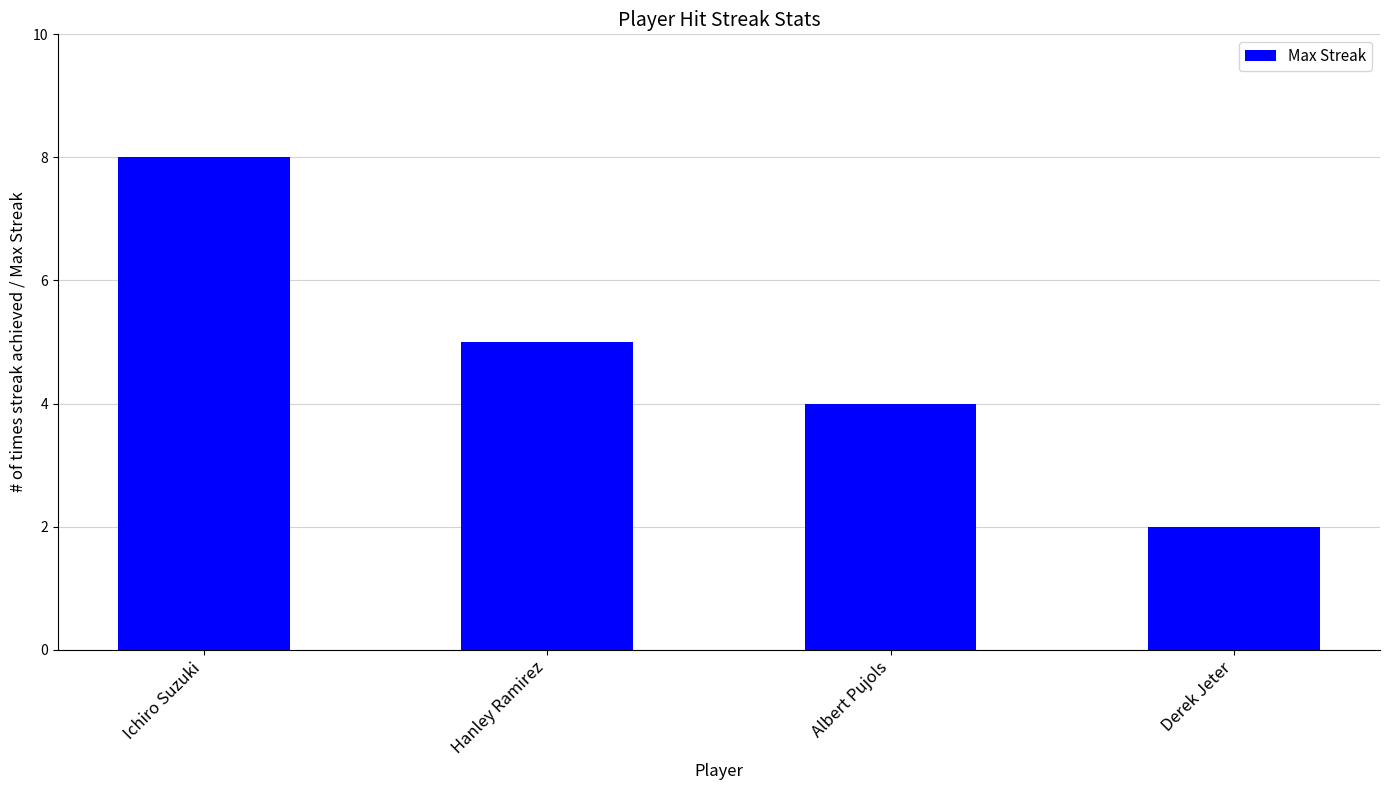

What is the change in value from Ichiro Suzuki to Derek Jeter?

-6